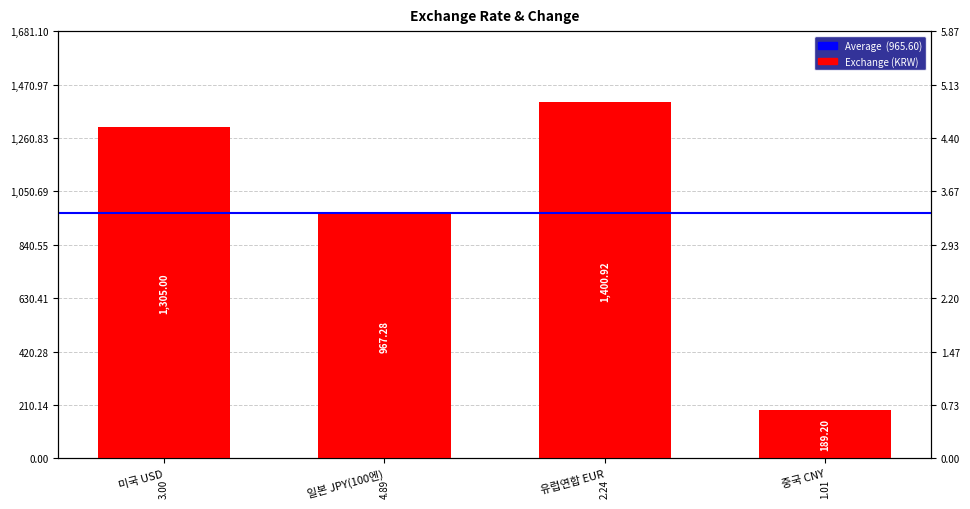

Rank the series at 미국 USD from highest to lowest value.

exchange, change